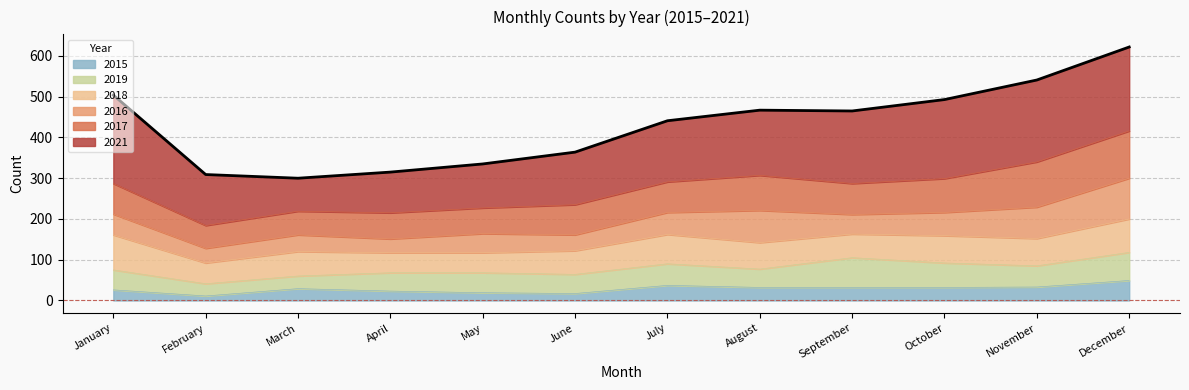

At which label does the data first exceed 465?

January